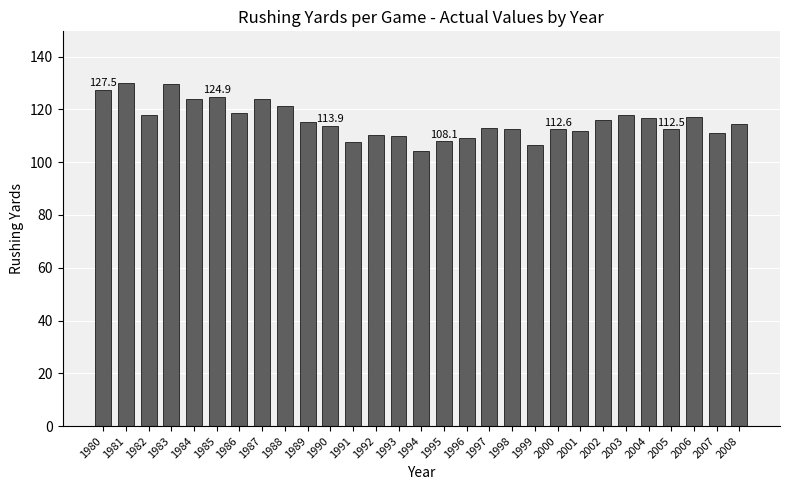

What is the change in value from 1985 to 2002?

-8.8